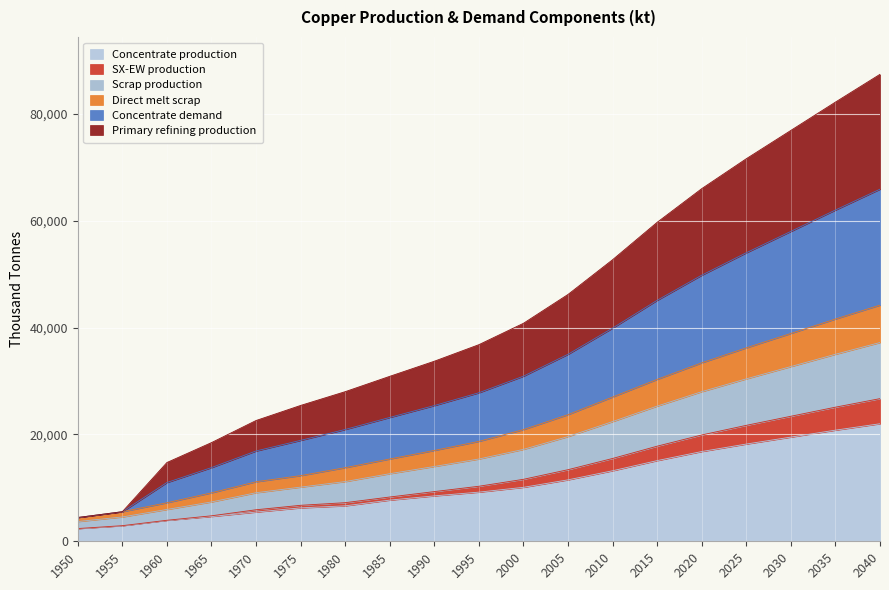

At which label does SX-EW production reach its minimum?

1950